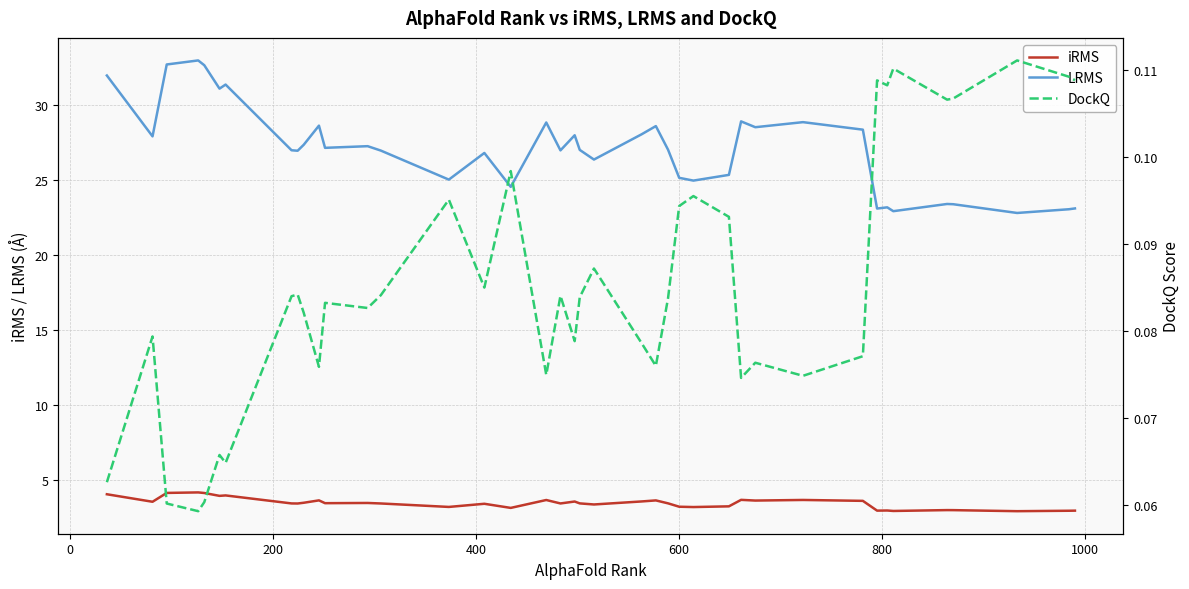

What is the value of the LRMS point at the 13th from the left?

27.2